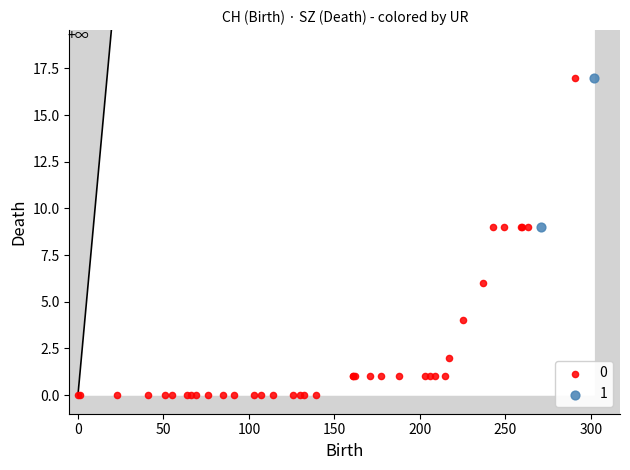

What are all the series names shown in the legend?

0, 1